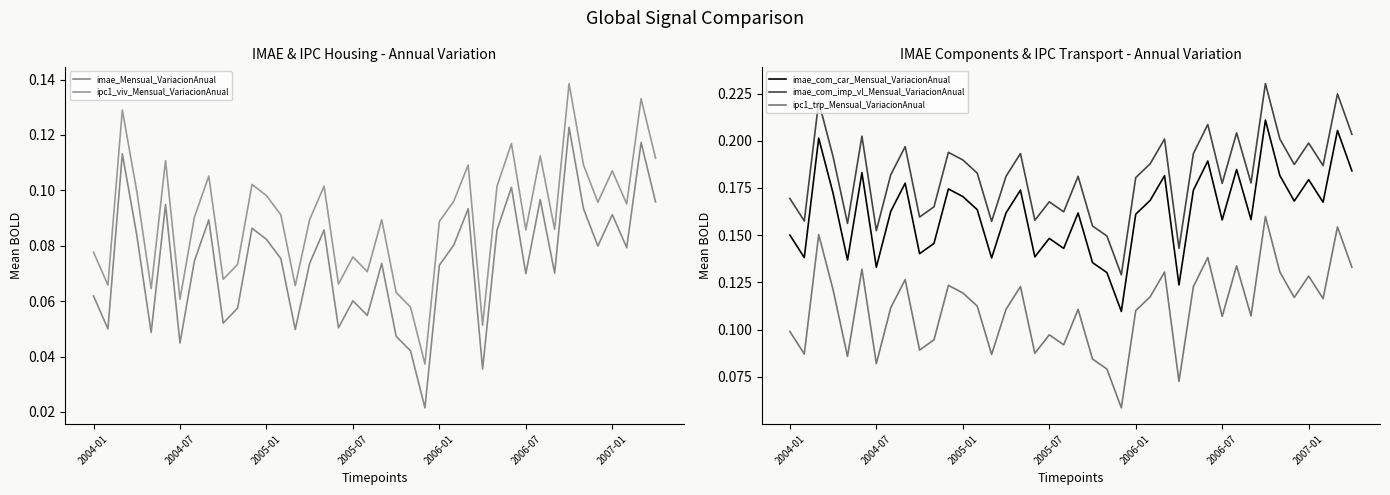

Reading left to right, what are all the values shown in this chart?

imae_Mensual_VariacionAnual: 0.1	0.0	0.1	0.1	0.0	0.1	0.0	0.1	0.1	0.1	0.1	0.1	0.1	0.1	0.0	0.1	0.1	0.1	0.1	0.1	0.1	0.0	0.0	0.0	0.1	0.1	0.1	0.0	0.1	0.1	0.1	0.1	0.1	0.1	0.1	0.1	0.1	0.1	0.1	0.1
ipc1_viv_Mensual_VariacionAnual: 0.1	0.1	0.1	0.1	0.1	0.1	0.1	0.1	0.1	0.1	0.1	0.1	0.1	0.1	0.1	0.1	0.1	0.1	0.1	0.1	0.1	0.1	0.1	0.0	0.1	0.1	0.1	0.1	0.1	0.1	0.1	0.1	0.1	0.1	0.1	0.1	0.1	0.1	0.1	0.1
imae_com_car_Mensual_VariacionAnual: 0.2	0.1	0.2	0.2	0.1	0.2	0.1	0.2	0.2	0.1	0.1	0.2	0.2	0.2	0.1	0.2	0.2	0.1	0.1	0.1	0.2	0.1	0.1	0.1	0.2	0.2	0.2	0.1	0.2	0.2	0.2	0.2	0.2	0.2	0.2	0.2	0.2	0.2	0.2	0.2
imae_com_imp_vl_Mensual_VariacionAnual: 0.2	0.2	0.2	0.2	0.2	0.2	0.2	0.2	0.2	0.2	0.2	0.2	0.2	0.2	0.2	0.2	0.2	0.2	0.2	0.2	0.2	0.2	0.1	0.1	0.2	0.2	0.2	0.1	0.2	0.2	0.2	0.2	0.2	0.2	0.2	0.2	0.2	0.2	0.2	0.2
ipc1_trp_Mensual_VariacionAnual: 0.1	0.1	0.2	0.1	0.1	0.1	0.1	0.1	0.1	0.1	0.1	0.1	0.1	0.1	0.1	0.1	0.1	0.1	0.1	0.1	0.1	0.1	0.1	0.1	0.1	0.1	0.1	0.1	0.1	0.1	0.1	0.1	0.1	0.2	0.1	0.1	0.1	0.1	0.2	0.1